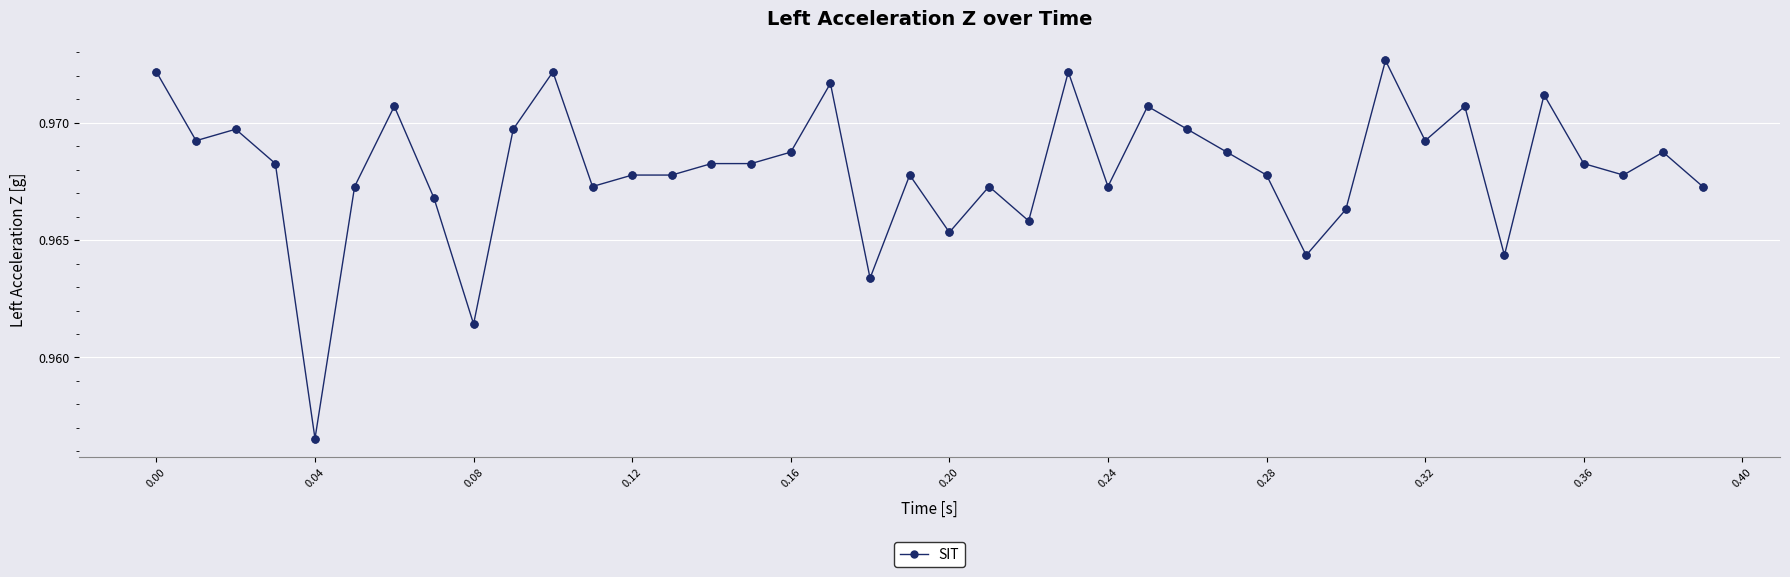

True or false: there are more than 2 points higher than both neighbors.

True